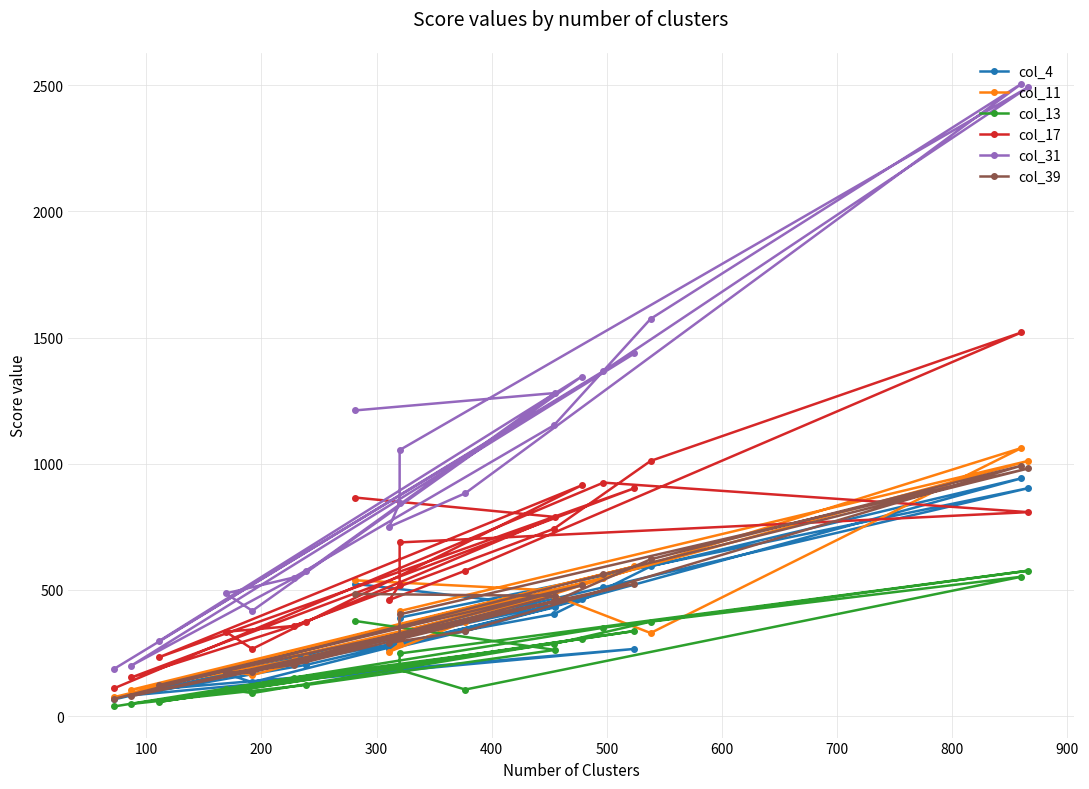

How many values in the col_17 series exceed 688?

9